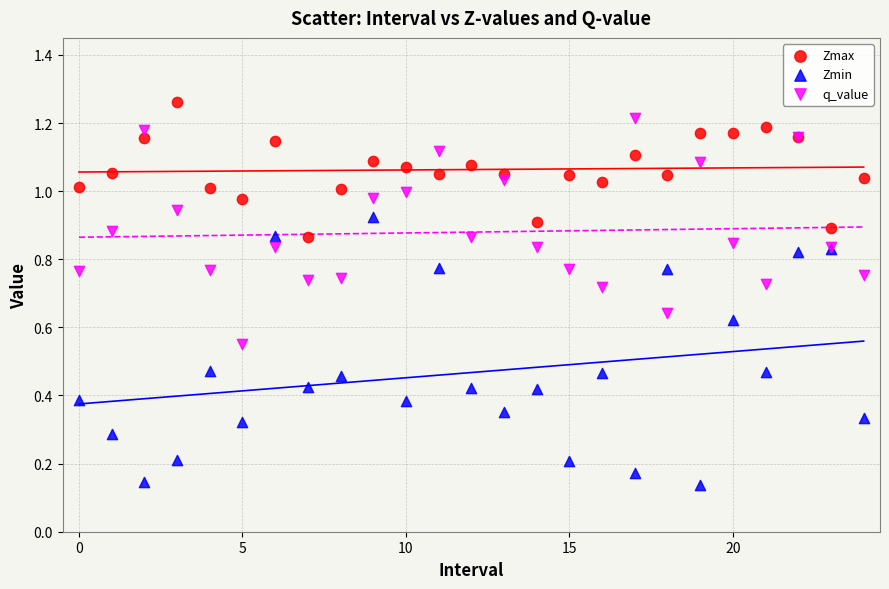

Which series has the largest Y range (max minus min)?

Zmin